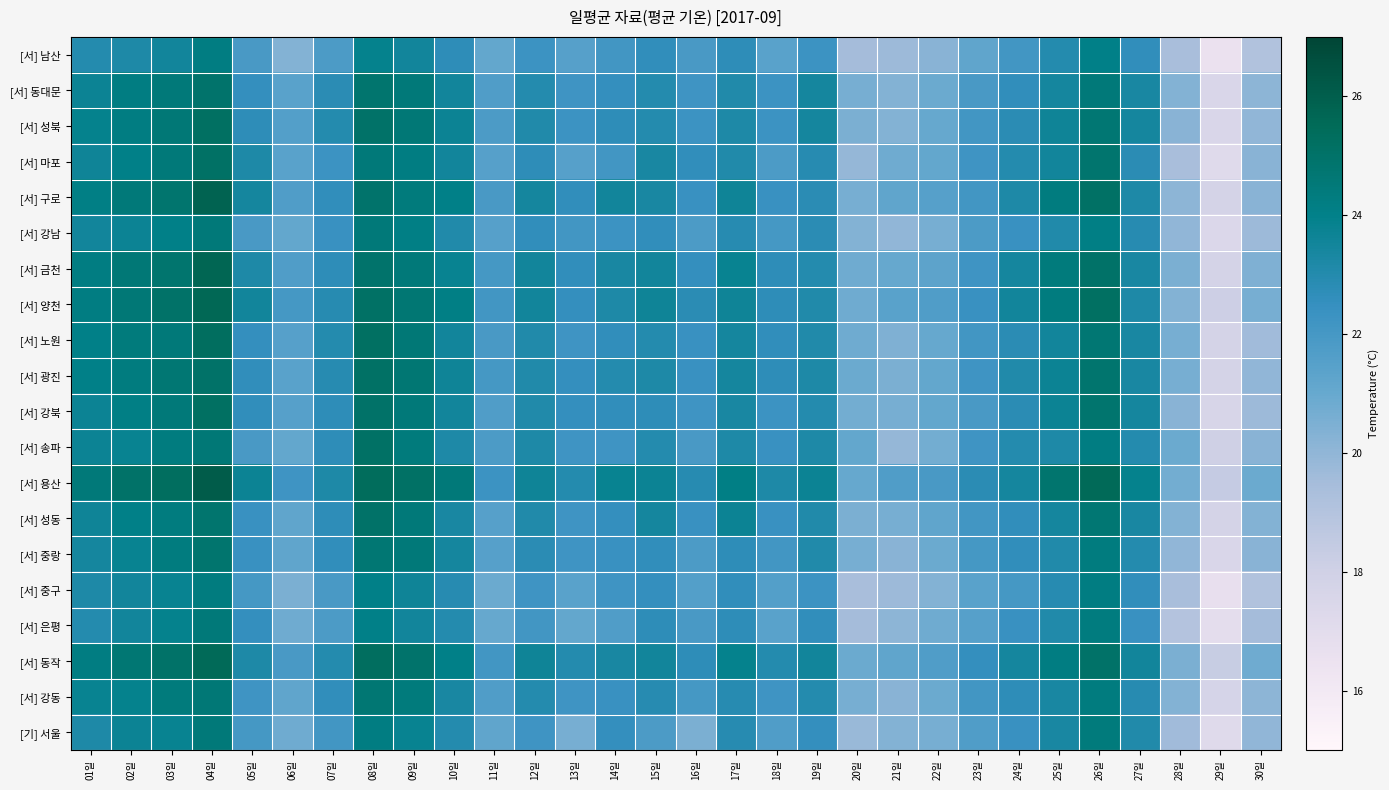

Reading left to right, transcribe all the data shown in this chart.

[서] 남산: 01일=23.0	02일=23.2	03일=23.5	04일=24.2	05일=21.9	06일=20.3	07일=21.8	08일=23.9	09일=23.5	10일=22.7	11일=21.1	12일=22.3	13일=21.5	14일=22.1	15일=22.6	16일=21.9	17일=22.7	18일=21.4	19일=22.3	20일=19.5	21일=19.7	22일=20.2	23일=21.2	24일=22.1	25일=23.0	26일=24.0	27일=22.6	28일=19.4	29일=16.5	30일=19.1
[서] 동대문: 01일=23.7	02일=24.2	03일=24.5	04일=24.9	05일=22.5	06일=21.4	07일=22.8	08일=24.8	09일=24.5	10일=23.5	11일=21.7	12일=23.0	13일=22.2	14일=22.5	15일=23.0	16일=22.2	17일=23.1	18일=22.3	19일=23.4	20일=20.6	21일=20.3	22일=20.9	23일=21.9	24일=22.6	25일=23.4	26일=24.5	27일=23.3	28일=20.3	29일=17.5	30일=20.1
[서] 성북: 01일=23.9	02일=24.2	03일=24.6	04일=25.2	05일=22.7	06일=21.6	07일=23.0	08일=25.0	09일=24.6	10일=23.7	11일=21.8	12일=23.1	13일=22.3	14일=22.7	15일=23.0	16일=22.3	17일=23.2	18일=22.3	19일=23.4	20일=20.5	21일=20.3	22일=21.0	23일=22.1	24일=22.8	25일=23.6	26일=24.7	27일=23.4	28일=20.2	29일=17.5	30일=20.0
[서] 마포: 01일=23.6	02일=24.0	03일=24.5	04일=25.1	05일=23.2	06일=21.4	07일=22.3	08일=24.5	09일=24.2	10일=23.5	11일=21.5	12일=22.7	13일=21.5	14일=22.1	15일=23.3	16일=22.6	17일=23.1	18일=21.8	19일=22.9	20일=19.9	21일=20.8	22일=21.1	23일=22.2	24일=23.0	25일=23.5	26일=24.8	27일=22.8	28일=19.4	29일=17.2	30일=20.2
[서] 구로: 01일=24.1	02일=24.5	03일=24.8	04일=25.8	05일=23.4	06일=21.7	07일=22.6	08일=24.9	09일=24.4	10일=24.0	11일=21.9	12일=23.4	13일=22.6	14일=23.5	15일=23.3	16일=22.4	17일=23.6	18일=22.4	19일=22.8	20일=20.6	21일=21.2	22일=21.5	23일=22.1	24일=23.2	25일=24.3	26일=25.1	27일=23.2	28일=20.1	29일=17.8	30일=20.2
[서] 강남: 01일=23.5	02일=23.7	03일=24.0	04일=24.5	05일=21.9	06일=21.1	07일=22.4	08일=24.5	09일=24.1	10일=23.1	11일=21.5	12일=22.6	13일=22.1	14일=22.3	15일=22.6	16일=21.8	17일=22.9	18일=22.0	19일=22.8	20일=20.3	21일=20.0	22일=20.6	23일=21.8	24일=22.4	25일=23.1	26일=24.1	27일=22.9	28일=20.0	29일=17.4	30일=19.7
[서] 금천: 01일=24.2	02일=24.6	03일=24.8	04일=25.7	05일=23.2	06일=21.7	07일=22.7	08일=24.9	09일=24.5	10일=23.8	11일=22.0	12일=23.5	13일=22.6	14일=23.3	15일=23.5	16일=22.5	17일=23.8	18일=22.7	19일=23.0	20일=20.8	21일=21.0	22일=21.3	23일=22.2	24일=23.4	25일=24.4	26일=25.0	27일=23.3	28일=20.5	29일=17.8	30일=20.4
[서] 양천: 01일=24.2	02일=24.6	03일=25.0	04일=25.6	05일=23.5	06일=22.0	07일=22.9	08일=25.1	09일=24.7	10일=24.1	11일=22.1	12일=23.5	13일=22.5	14일=23.2	15일=23.6	16일=22.8	17일=23.6	18일=22.7	19일=23.1	20일=20.8	21일=21.4	22일=21.7	23일=22.4	24일=23.5	25일=24.3	26일=25.2	27일=23.2	28일=20.3	29일=18.1	30일=20.6
[서] 노원: 01일=24.0	02일=24.4	03일=24.5	04일=25.3	05일=22.5	06일=21.5	07일=23.0	08일=25.2	09일=24.6	10일=23.5	11일=21.9	12일=23.1	13일=22.2	14일=22.6	15일=23.0	16일=22.4	17일=23.4	18일=22.6	19일=23.1	20일=20.8	21일=20.4	22일=21.0	23일=22.1	24일=22.8	25일=23.5	26일=24.7	27일=23.3	28일=20.6	29일=17.8	30일=19.6
[서] 광진: 01일=24.0	02일=24.3	03일=24.7	04일=25.0	05일=22.6	06일=21.4	07일=22.9	08일=25.1	09일=24.7	10일=23.6	11일=22.0	12일=23.1	13일=22.5	14일=23.0	15일=23.2	16일=22.4	17일=23.4	18일=22.7	19일=23.2	20일=20.9	21일=20.5	22일=21.1	23일=22.2	24일=23.1	25일=23.7	26일=24.8	27일=23.3	28일=20.6	29일=17.8	30일=20.0
[서] 강북: 01일=23.7	02일=24.1	03일=24.5	04일=25.2	05일=22.6	06일=21.5	07일=22.7	08일=25.0	09일=24.5	10일=23.5	11일=21.7	12일=23.1	13일=22.5	14일=22.6	15일=22.7	16일=22.2	17일=23.3	18일=22.3	19일=23.0	20일=20.7	21일=20.6	22일=21.1	23일=21.9	24일=22.8	25일=23.7	26일=24.8	27일=23.4	28일=20.2	29일=17.6	30일=19.7
[서] 송파: 01일=23.7	02일=23.8	03일=24.3	04일=24.6	05일=21.9	06일=21.1	07일=22.7	08일=25.1	09일=24.4	10일=23.2	11일=21.8	12일=23.2	13일=22.2	14일=22.2	15일=23.0	16일=21.9	17일=23.2	18일=22.4	19일=23.2	20일=21.1	21일=19.9	22일=20.7	23일=22.2	24일=23.0	25일=23.2	26일=24.2	27일=23.0	28일=20.9	29일=18.0	30일=20.2
[서] 용산: 01일=24.5	02일=25.0	03일=25.3	04일=26.1	05일=23.7	06일=22.2	07일=23.2	08일=25.4	09일=25.1	10일=24.5	11일=22.3	12일=23.6	13일=23.0	14일=23.8	15일=23.7	16일=22.9	17일=24.1	18일=23.2	19일=23.7	20일=21.0	21일=21.7	22일=21.9	23일=22.8	24일=23.4	25일=24.8	26일=25.5	27일=23.9	28일=20.7	29일=18.4	30일=20.9
[서] 성동: 01일=23.6	02일=24.0	03일=24.3	04일=24.8	05일=22.4	06일=21.2	07일=22.7	08일=25.0	09일=24.5	10일=23.3	11일=21.5	12일=23.1	13일=22.2	14일=22.5	15일=23.4	16일=22.4	17일=23.7	18일=22.4	19일=23.1	20일=20.5	21일=20.6	22일=21.2	23일=22.1	24일=22.6	25일=23.4	26일=24.7	27일=23.3	28일=20.3	29일=17.8	30일=20.3
[서] 중랑: 01일=23.4	02일=23.8	03일=24.3	04일=24.8	05일=22.4	06일=21.2	07일=22.6	08일=24.7	09일=24.5	10일=23.4	11일=21.5	12일=22.8	13일=22.2	14일=22.4	15일=22.6	16일=21.8	17일=22.7	18일=22.1	19일=23.1	20일=20.6	21일=20.2	22일=20.9	23일=22.0	24일=22.6	25일=23.1	26일=24.3	27일=23.0	28일=20.0	29일=17.5	30일=20.2
[서] 중구: 01일=23.2	02일=23.5	03일=23.8	04일=24.3	05일=22.0	06일=20.5	07일=21.9	08일=24.0	09일=23.6	10일=22.9	11일=20.9	12일=22.2	13일=21.4	14일=22.2	15일=22.5	16일=21.6	17일=22.6	18일=21.6	19일=22.3	20일=19.4	21일=19.7	22일=20.3	23일=21.4	24일=22.0	25일=22.9	26일=24.2	27일=22.6	28일=19.4	29일=16.7	30일=19.1
[서] 은평: 01일=23.0	02일=23.5	03일=23.9	04일=24.5	05일=22.5	06일=20.8	07일=21.8	08일=24.0	09일=23.5	10일=23.0	11일=21.0	12일=22.1	13일=21.1	14일=21.7	15일=22.7	16일=21.9	17일=22.7	18일=21.4	19일=22.6	20일=19.5	21일=20.1	22일=20.8	23일=21.5	24일=22.4	25일=23.1	26일=24.3	27일=22.4	28일=19.0	29일=16.9	30일=19.5
[서] 동작: 01일=24.2	02일=24.7	03일=25.0	04일=25.5	05일=23.2	06일=21.9	07일=23.0	08일=25.3	09일=24.9	10일=24.0	11일=22.1	12일=23.6	13일=23.0	14일=23.3	15일=23.5	16일=22.7	17일=23.9	18일=23.0	19일=23.5	20일=20.9	21일=21.2	22일=21.7	23일=22.5	24일=23.4	25일=24.2	26일=25.0	27일=23.5	28일=20.5	29일=18.3	30일=20.8
[서] 강동: 01일=23.8	02일=23.9	03일=24.4	04일=24.6	05일=22.2	06일=21.2	07일=22.6	08일=24.7	09일=24.4	10일=23.3	11일=21.7	12일=23.0	13일=22.2	14일=22.4	15일=22.9	16일=22.0	17일=22.9	18일=22.2	19일=23.0	20일=20.6	21일=20.2	22일=20.9	23일=22.1	24일=22.7	25일=23.3	26일=24.3	27일=22.9	28일=20.3	29일=17.7	30일=20.1
[기] 서울: 01일=23.2	02일=23.7	03일=23.8	04일=24.5	05일=22.0	06일=20.8	07일=22.1	08일=24.2	09일=23.8	10일=23.0	11일=21.2	12일=22.2	13일=20.6	14일=22.5	15일=21.8	16일=20.5	17일=22.9	18일=21.7	19일=22.5	20일=19.8	21일=20.3	22일=20.6	23일=21.7	24일=22.4	25일=23.3	26일=24.4	27일=23.1	28일=19.6	29일=17.2	30일=20.0